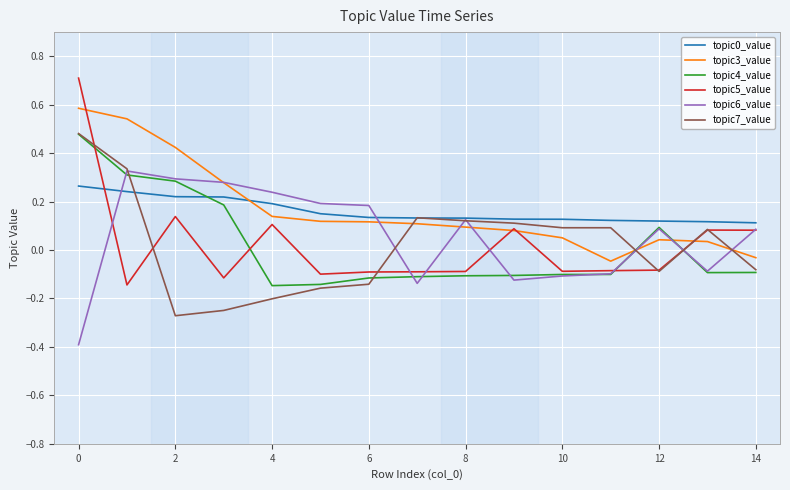

What is the smallest value displayed?

-0.4